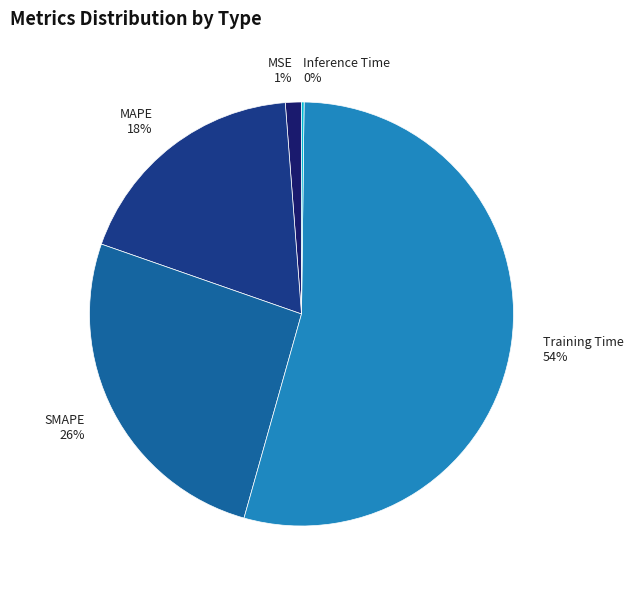

Does Training Time account for over 50% of the chart?

Yes